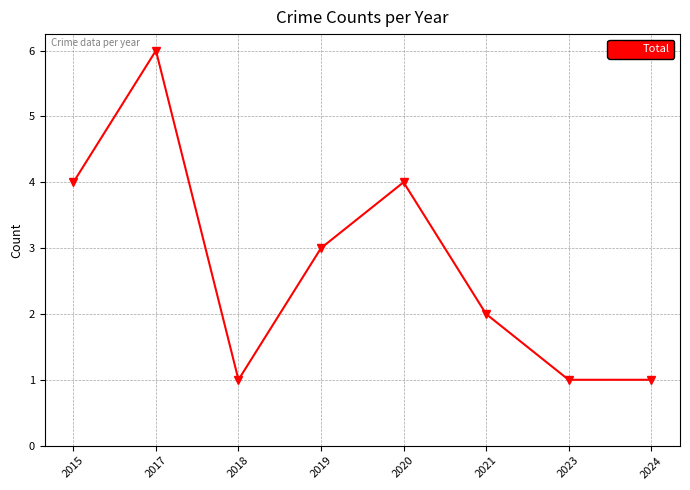

What is the value of the 6th point from the left?

2